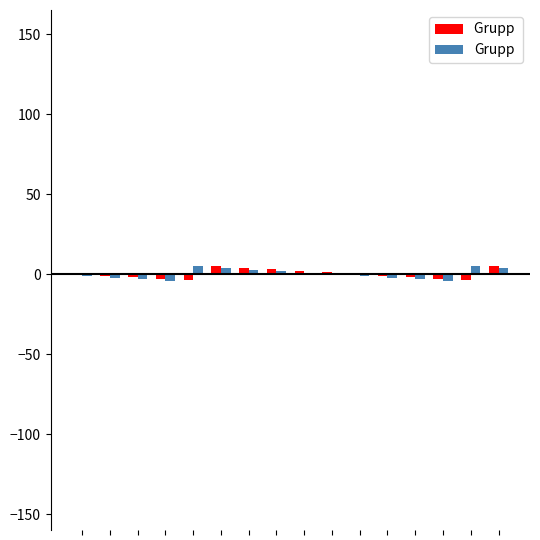

Does the chart contain stacked bars?

No